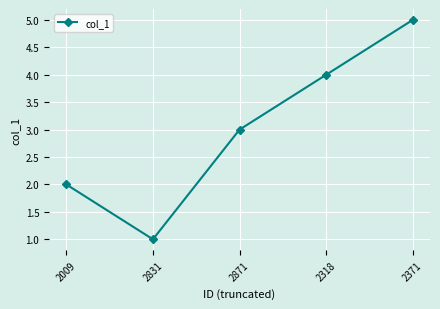

Where is the data nearest to the value 3?

2871